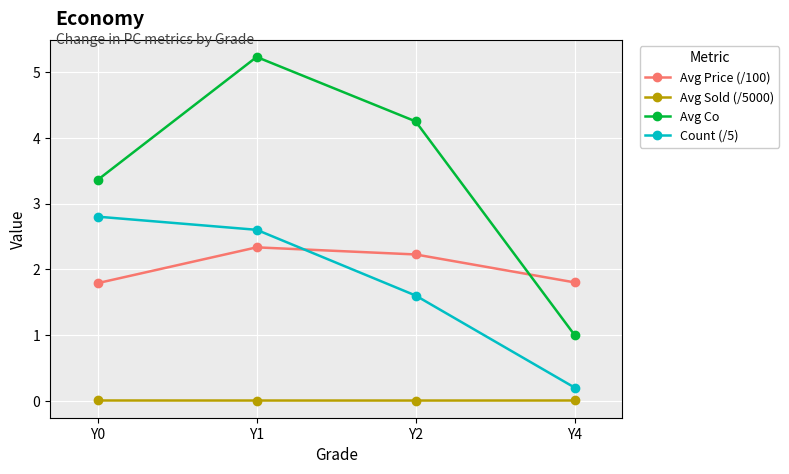

Which series has the widest spread of values?

Avg Co